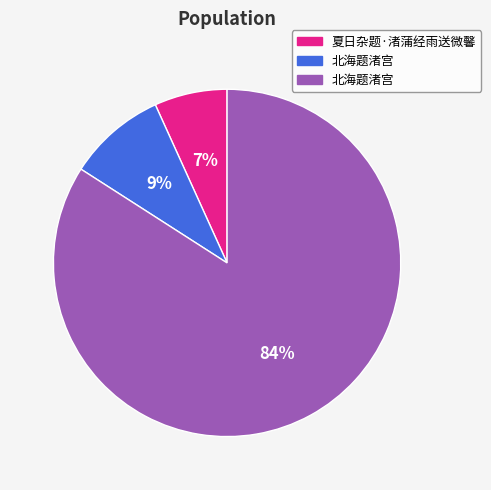

Does any single category account for the majority?

Yes